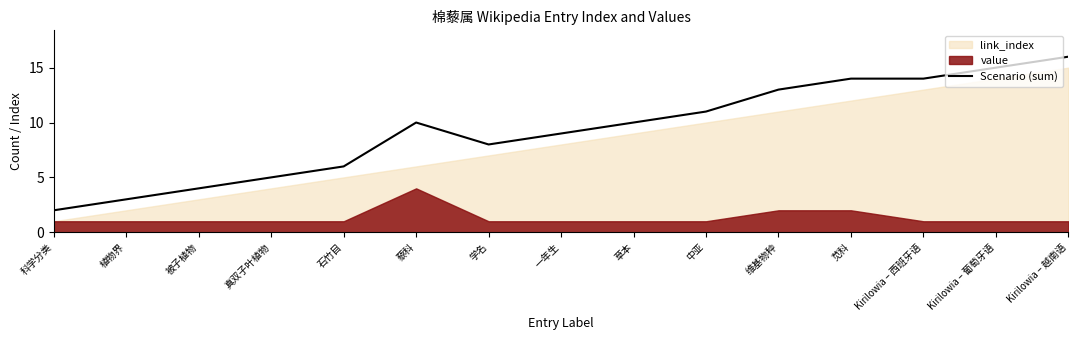

What is the sum of all values?

140